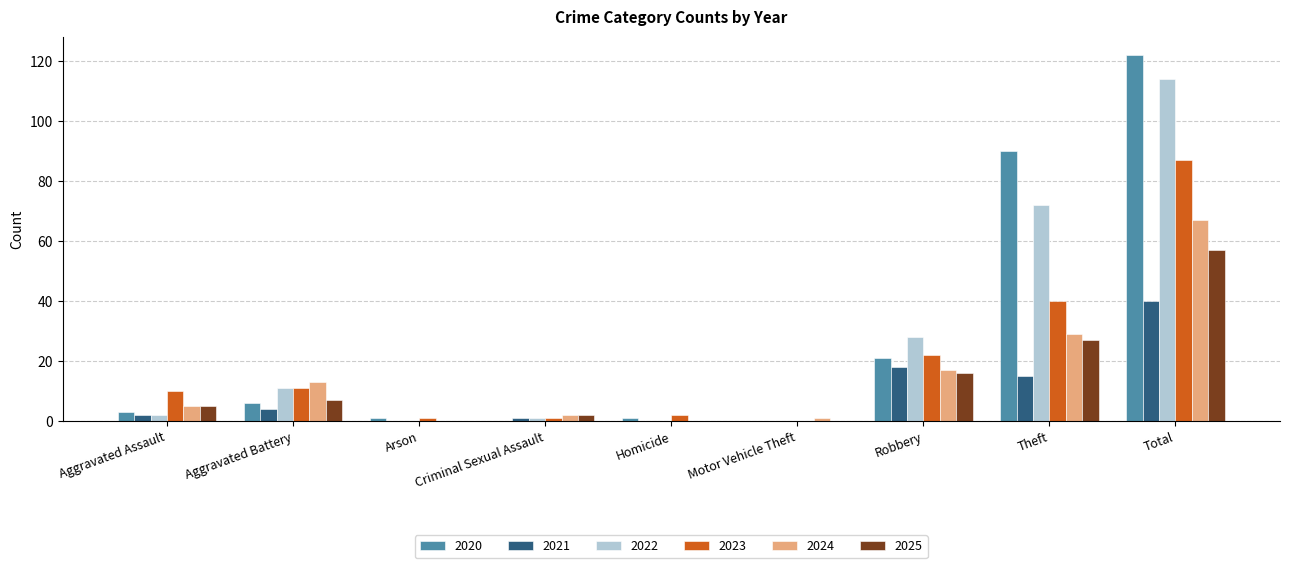

At which label does 2020 reach its peak?

Total